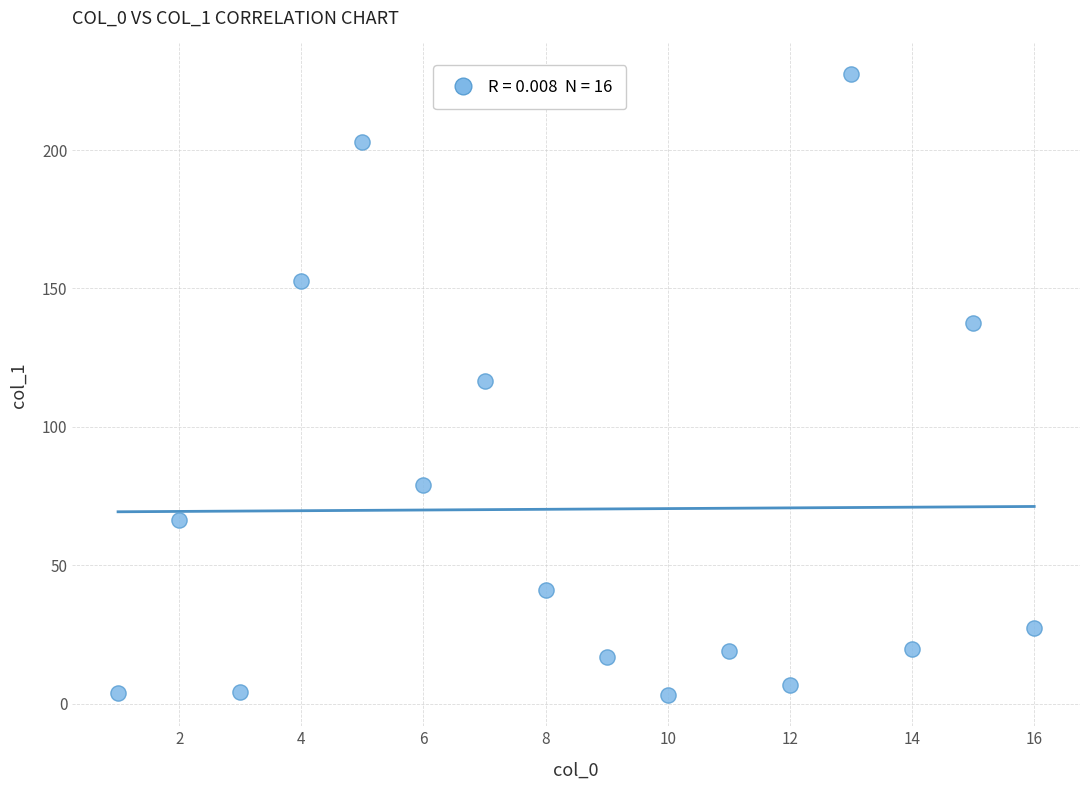

What is the range of X values (max minus min)?

15.0